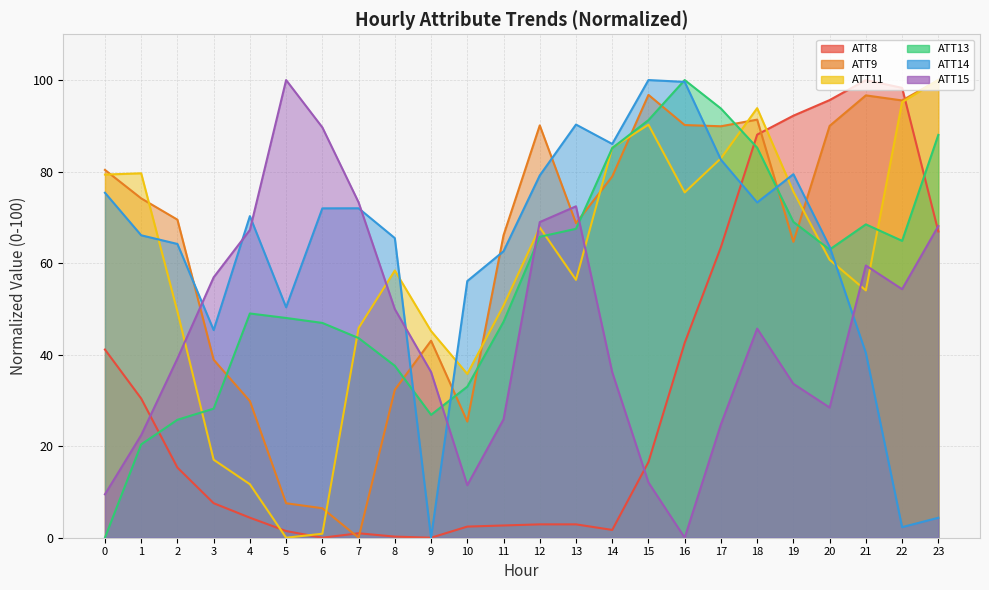

List the series in order of their peak value, lowest first.

ATT8, ATT9, ATT11, ATT13, ATT14, ATT15